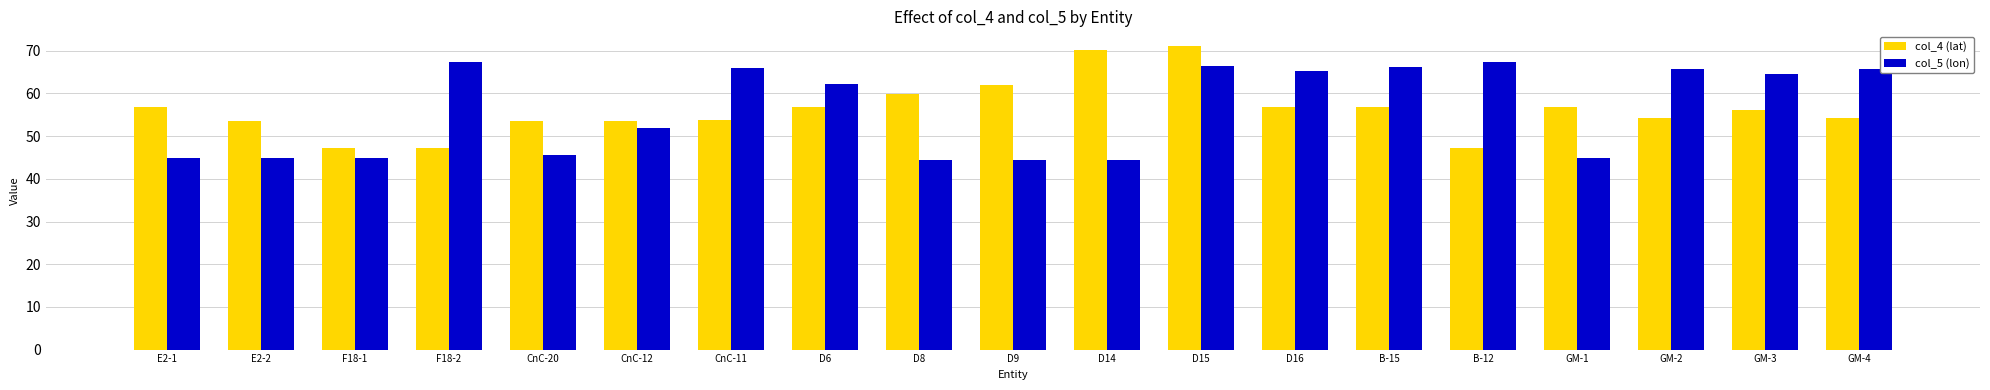

What is the lowest value of the col_4 (lat) series?

47.2